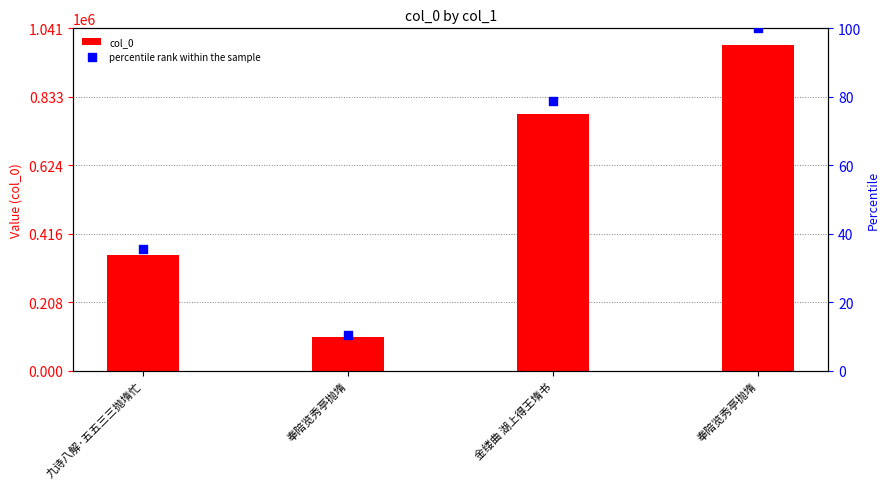

Which series contains the lowest Y value?

percentile rank within the sample